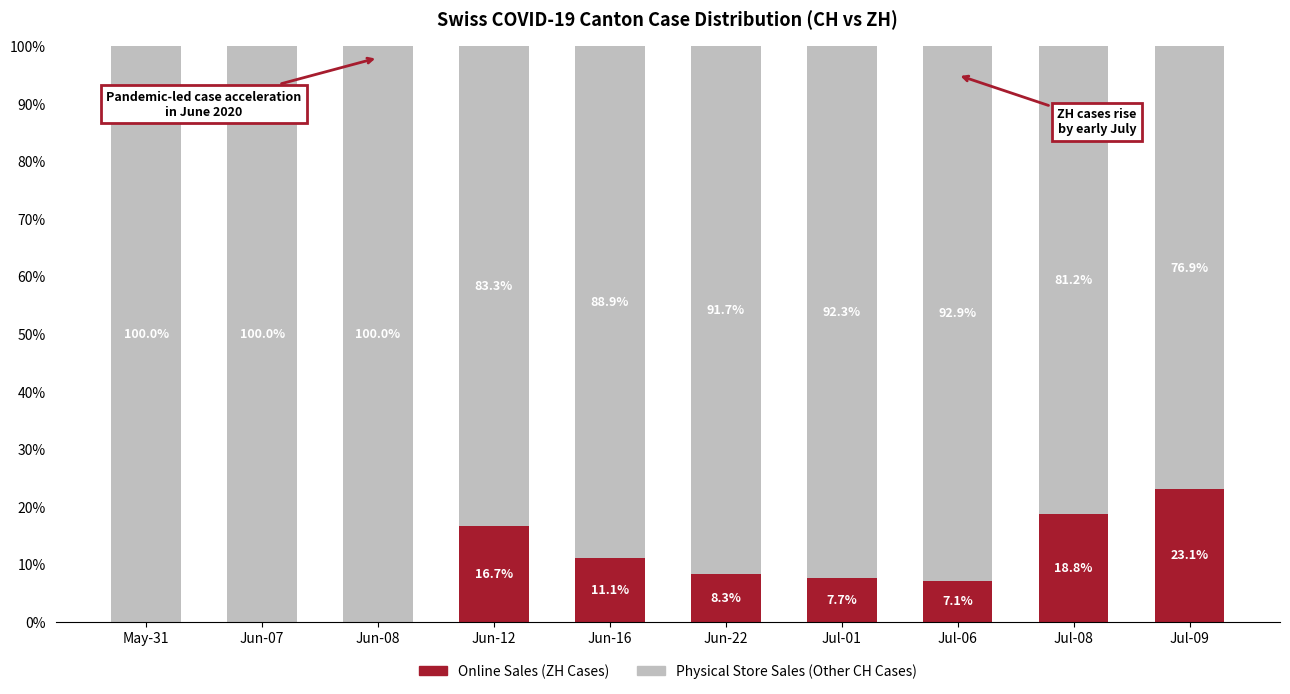

Does the chart contain stacked bars?

Yes